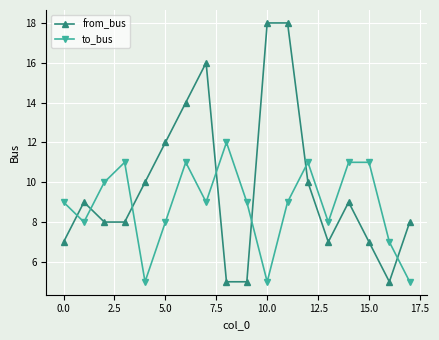

What is the difference between the maximum and second lowest values in the to_bus series?

7